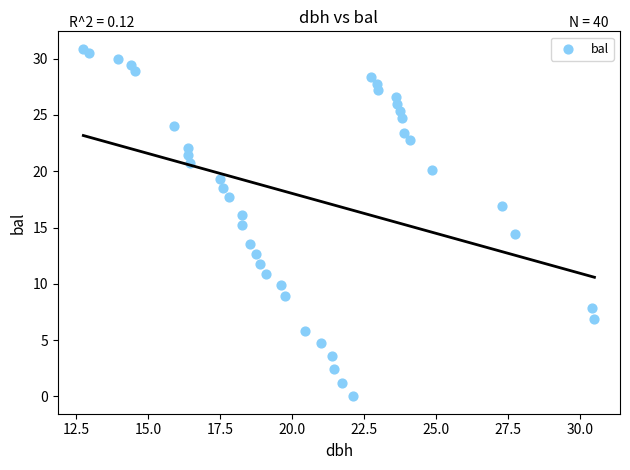

What is the range of Y values (max minus min)?

30.9